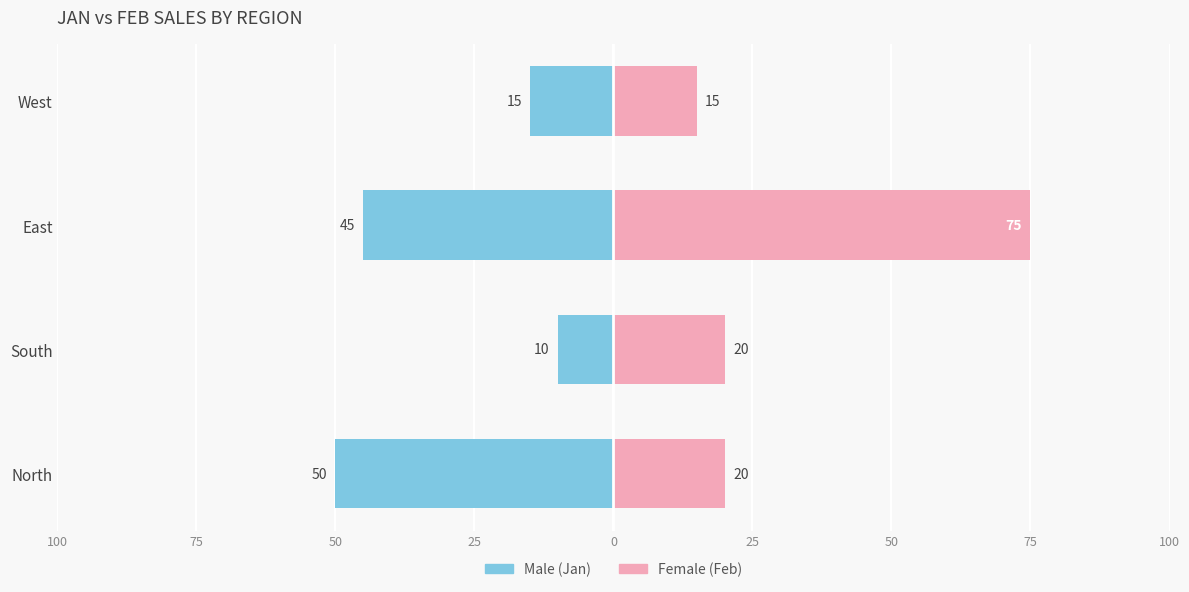

How many bars are there in total?

8